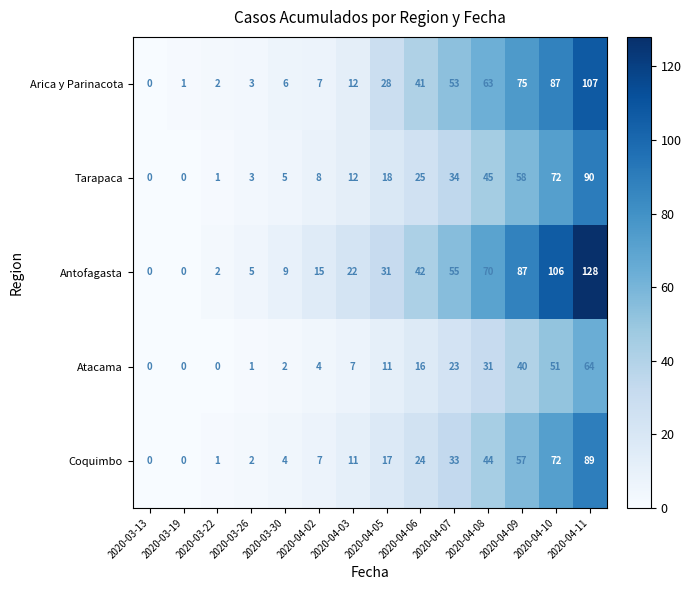

What is the spread (max minus min) of values at 2020-04-07?

32